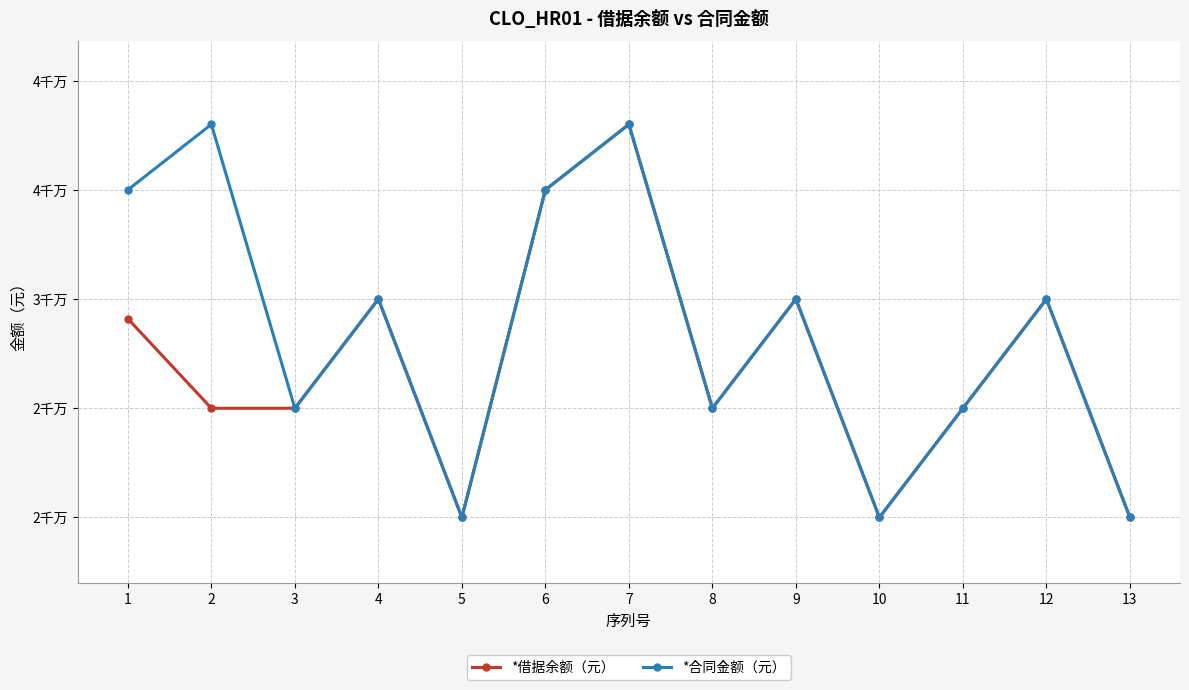

Which series has the largest total across all categories?

*合同金额（元）